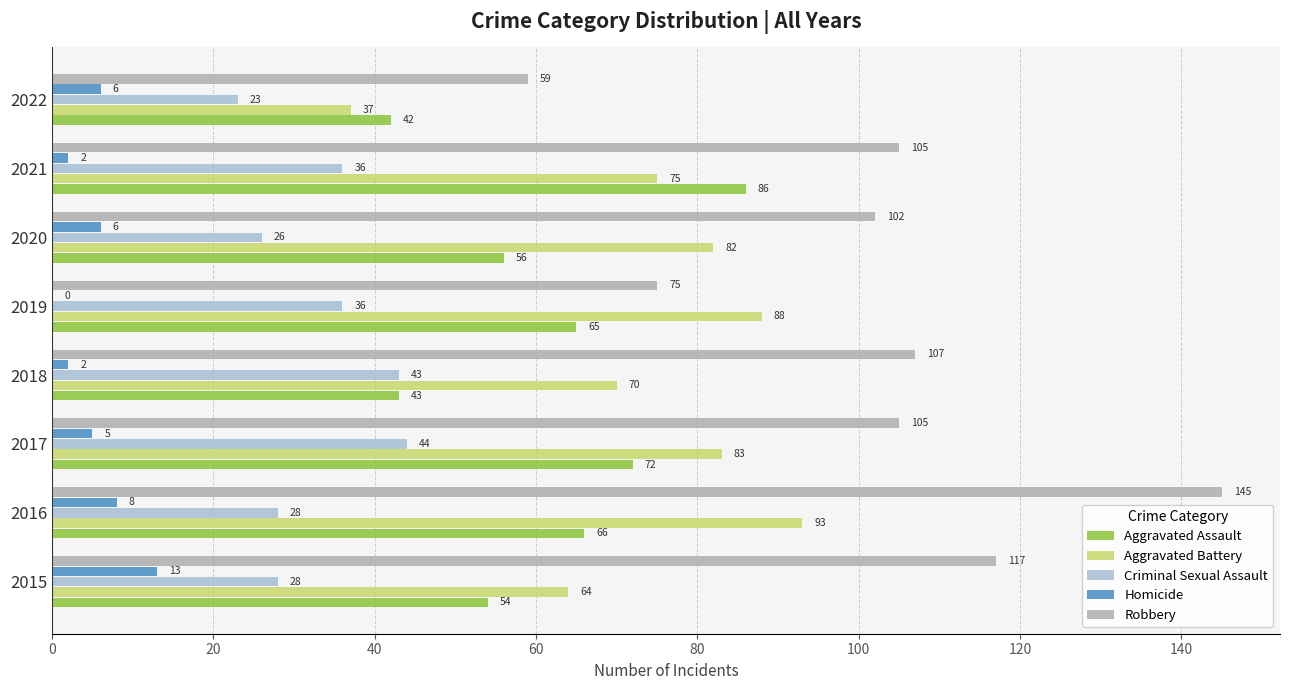

At which category does the chart reach its peak across all series?

2016